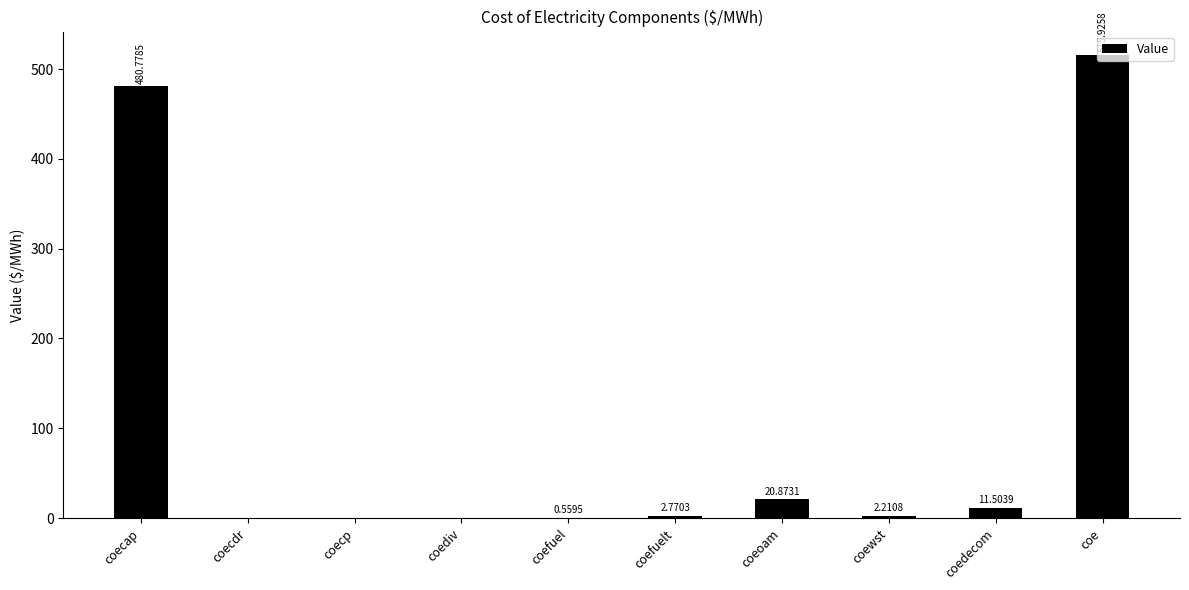

Which label corresponds to the largest value in the chart?

coe